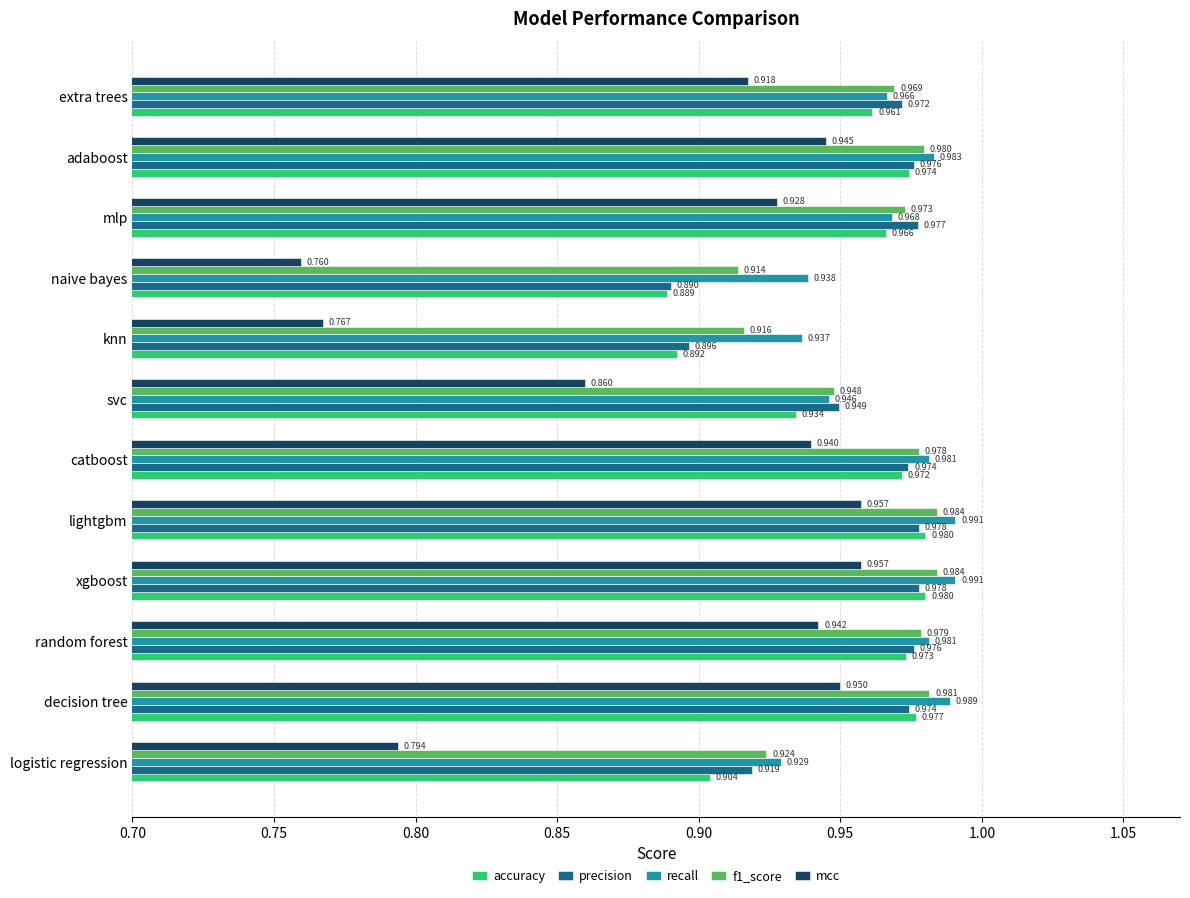

At which category does the chart reach its minimum across all series?

naive bayes